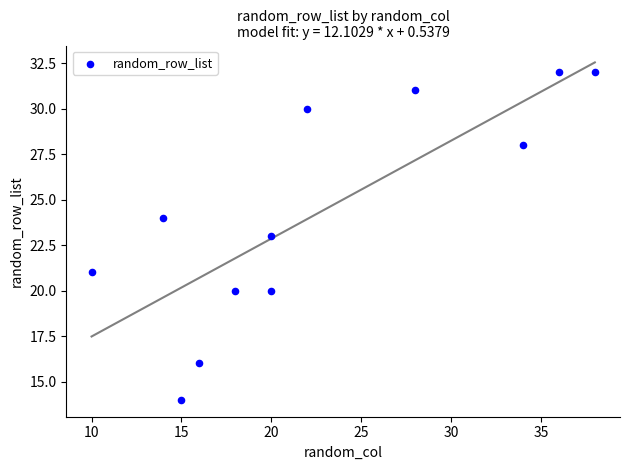

What is the range of Y values (max minus min)?

18